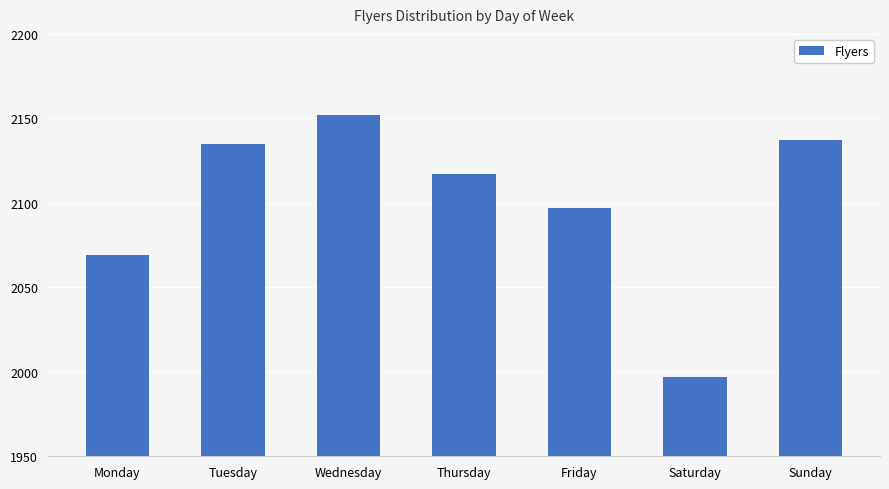

Are the bars horizontal?

No